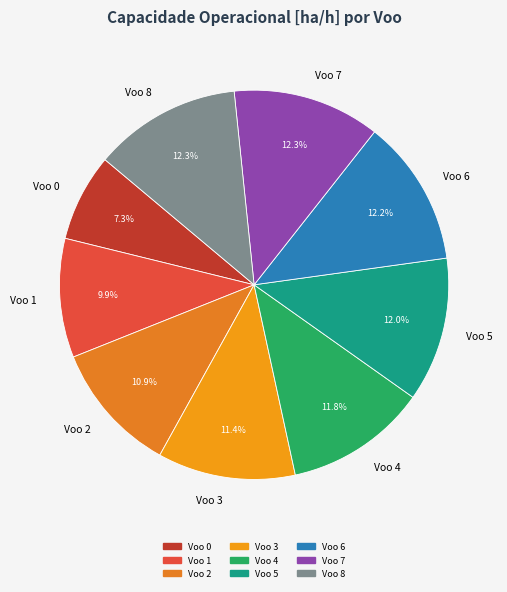

To the nearest percent, what percentage of the pie is Voo 7?

12%